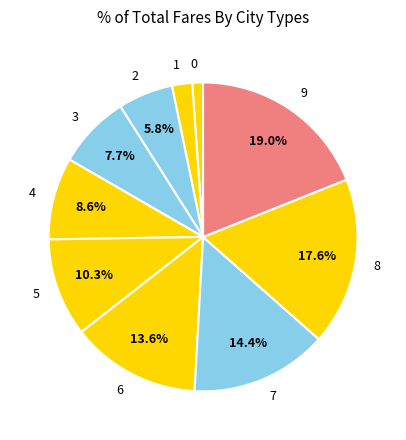

To the nearest percent, what percentage of the pie is 0?

1%